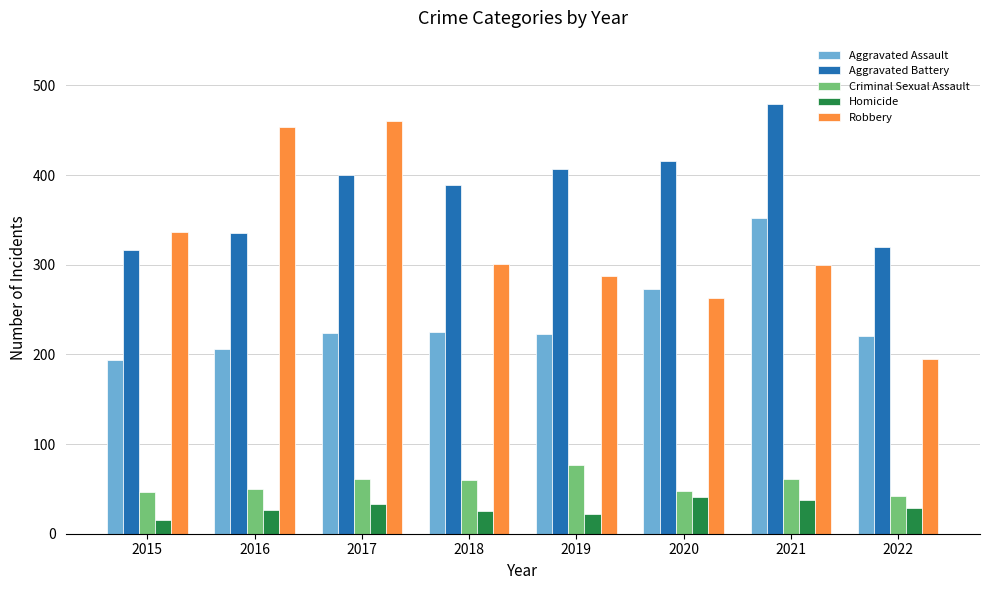

What is the minimum value for Robbery?

195